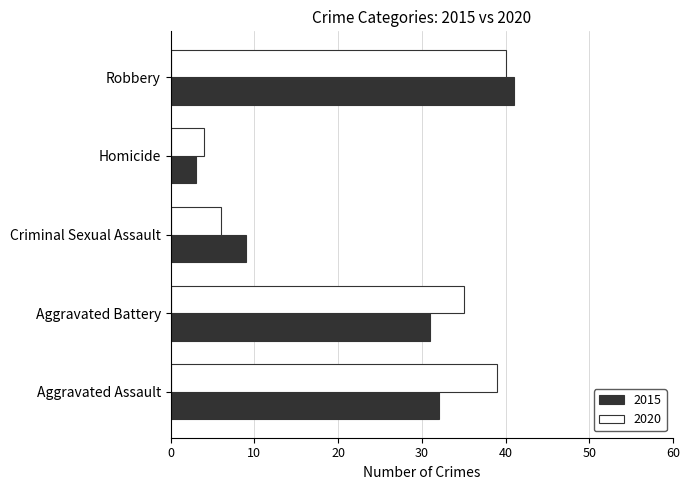

What is the spread (max minus min) of values at Aggravated Battery?

4